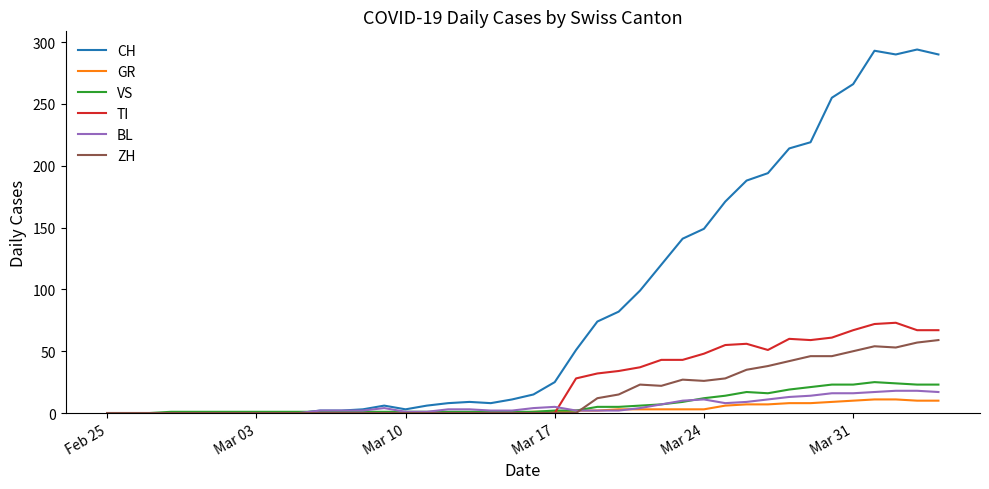

What is the greatest value displayed?

294